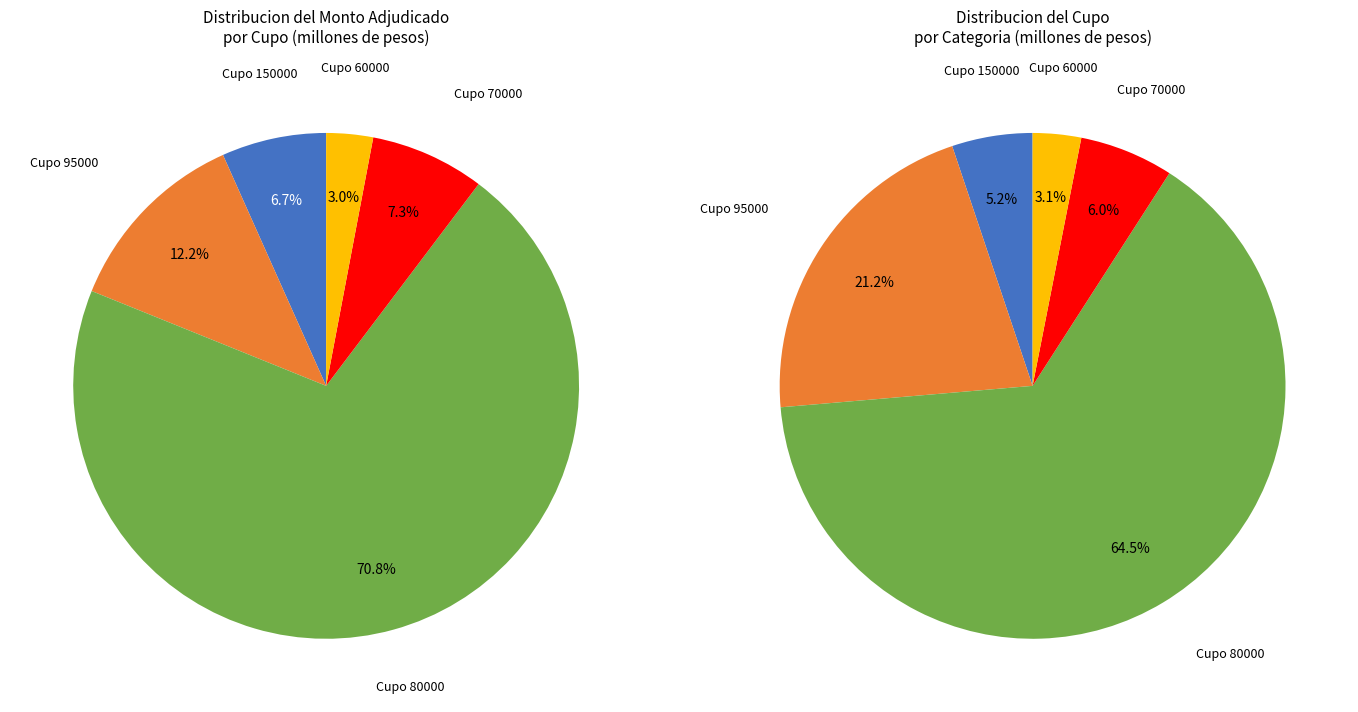

How many segments does this pie chart have?

10